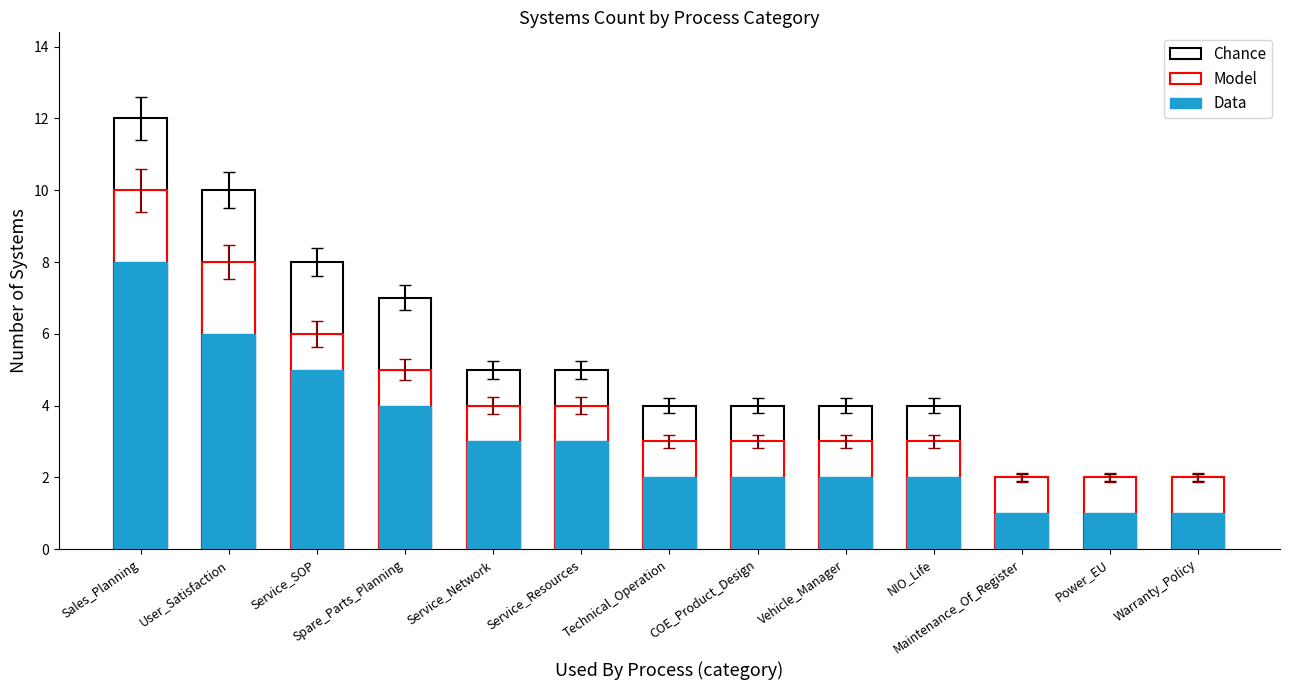

Which series has the largest total across all categories?

Chance